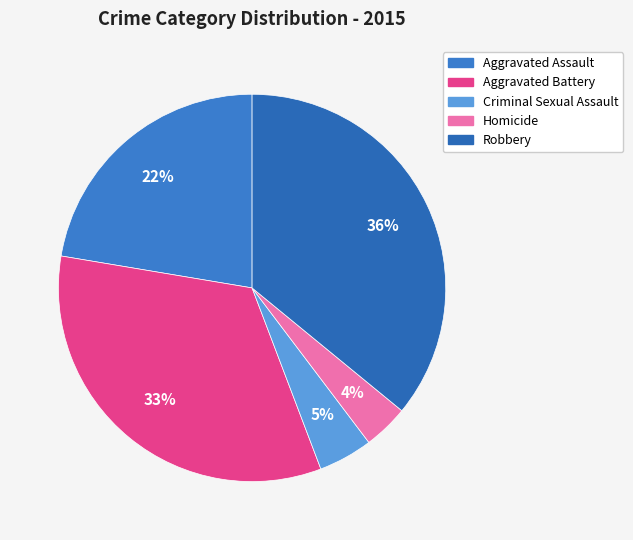

To the nearest percent, what is the average slice percentage?

20%